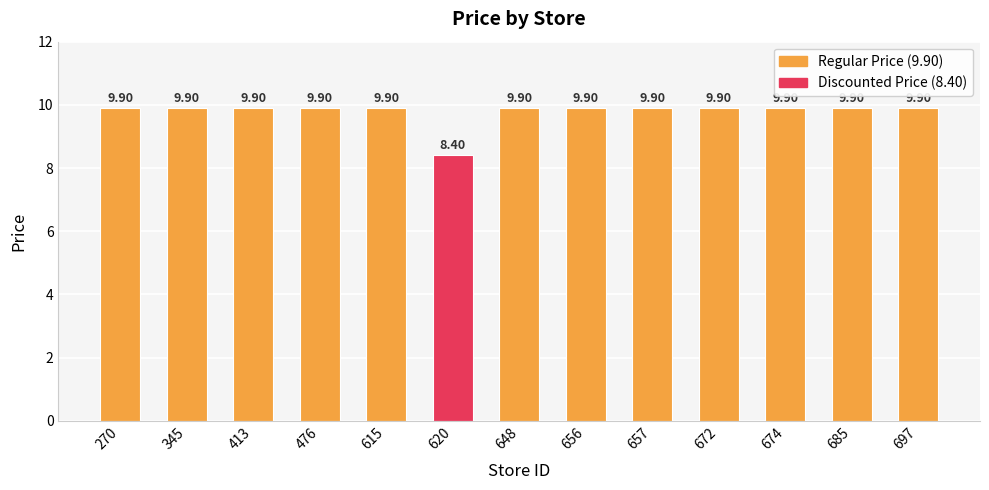

What is the sum of all values?

127.2